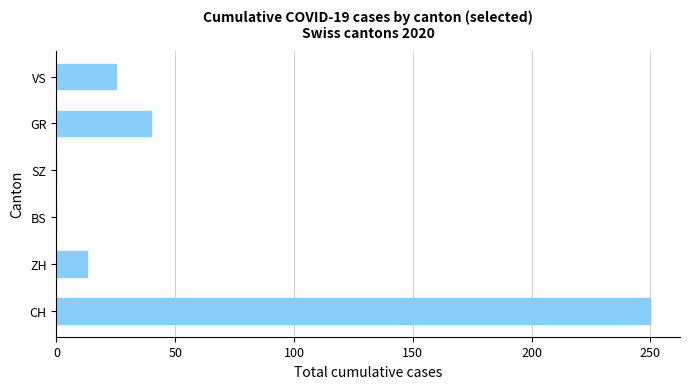

Between VS and ZH, which is larger?

VS